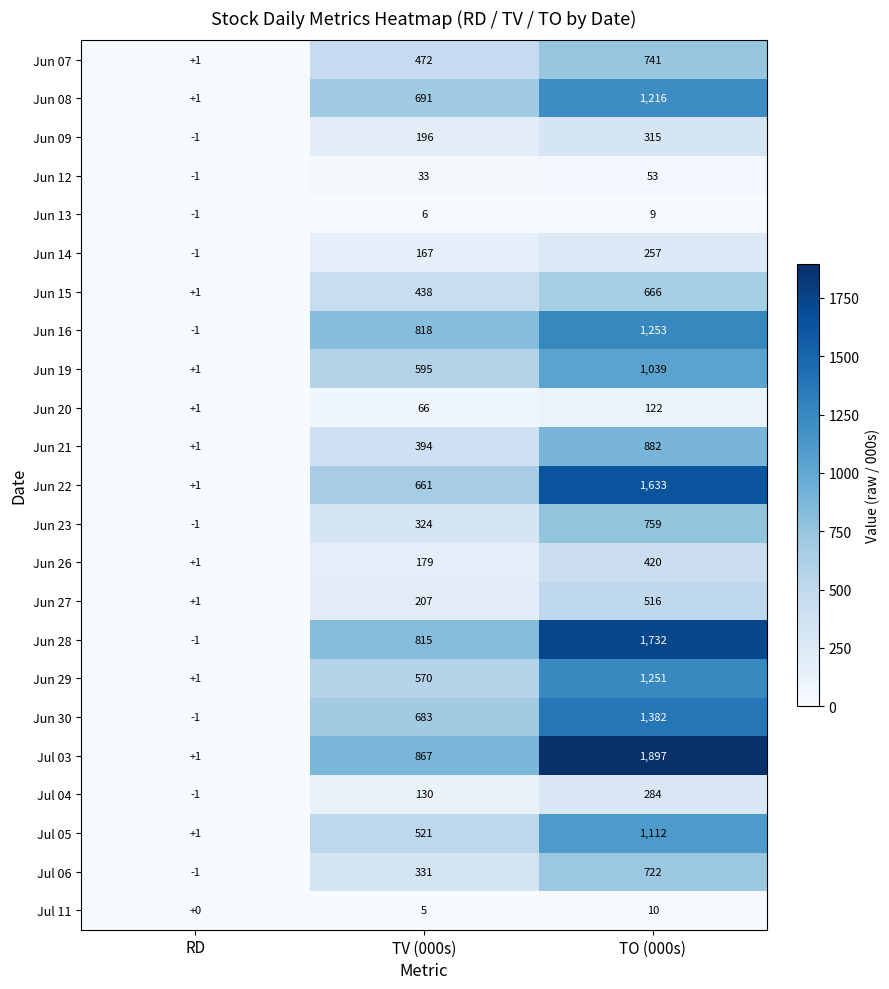

How many data points does each series have?

3